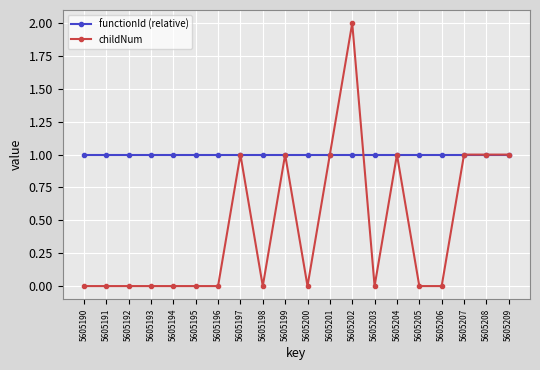

Which series has the largest range (max minus min)?

childNum